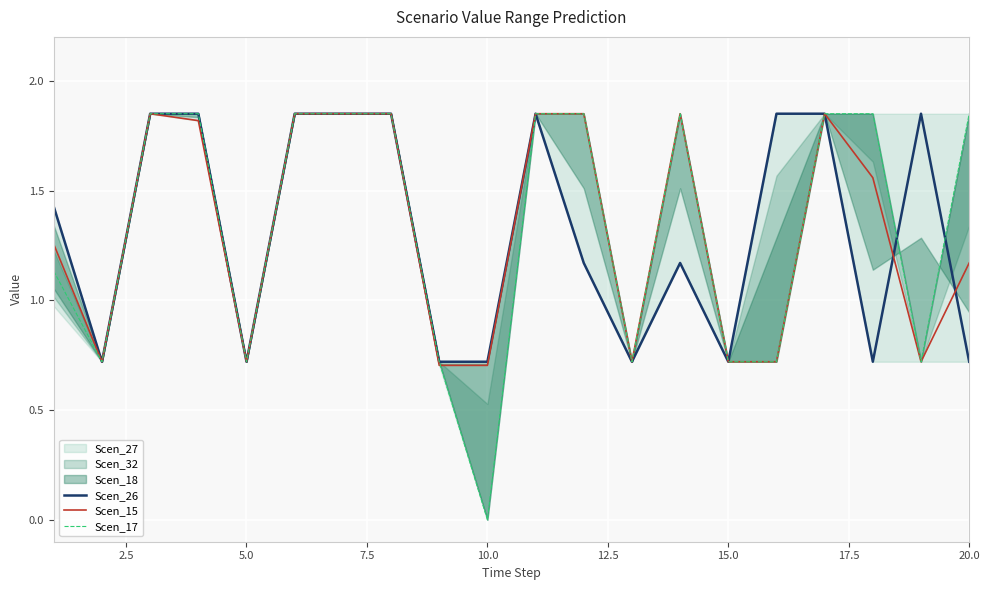

What is the lowest value of the Scen_15 series?

0.7